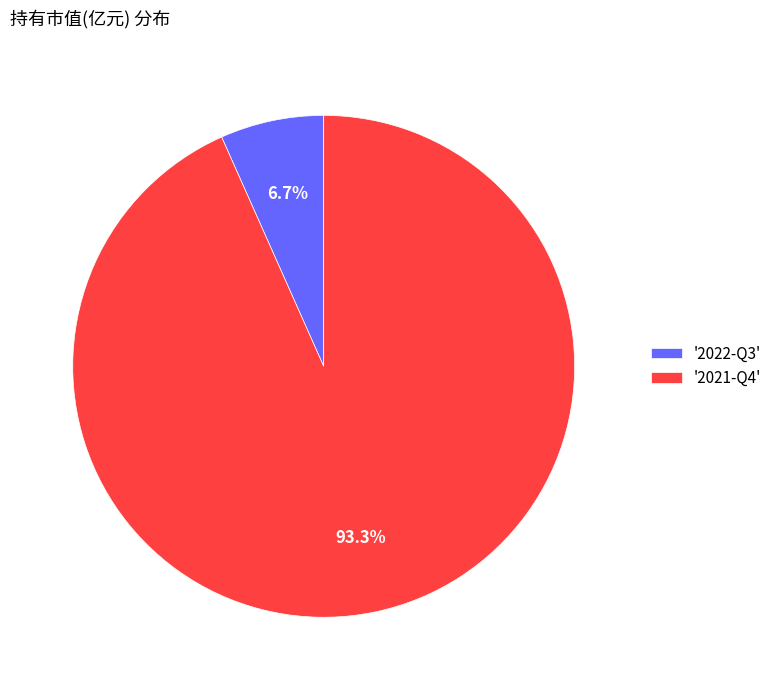

Rank the categories by value from highest to lowest.

'2021-Q4', '2022-Q3'